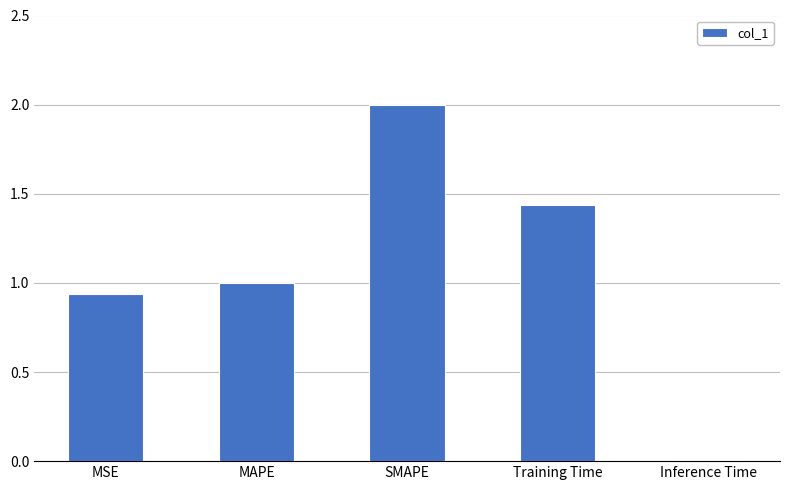

At which category does the chart reach its minimum across all series?

Inference Time